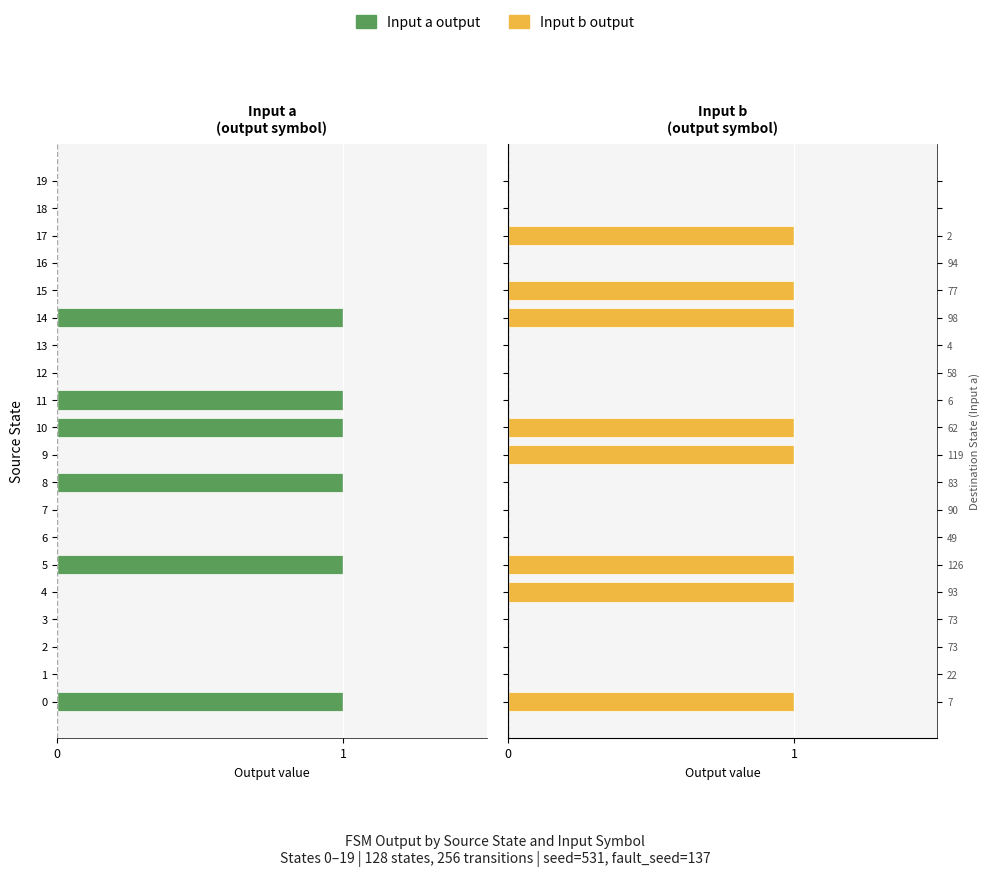

Is it true that Input a equals 0 at 9?

True